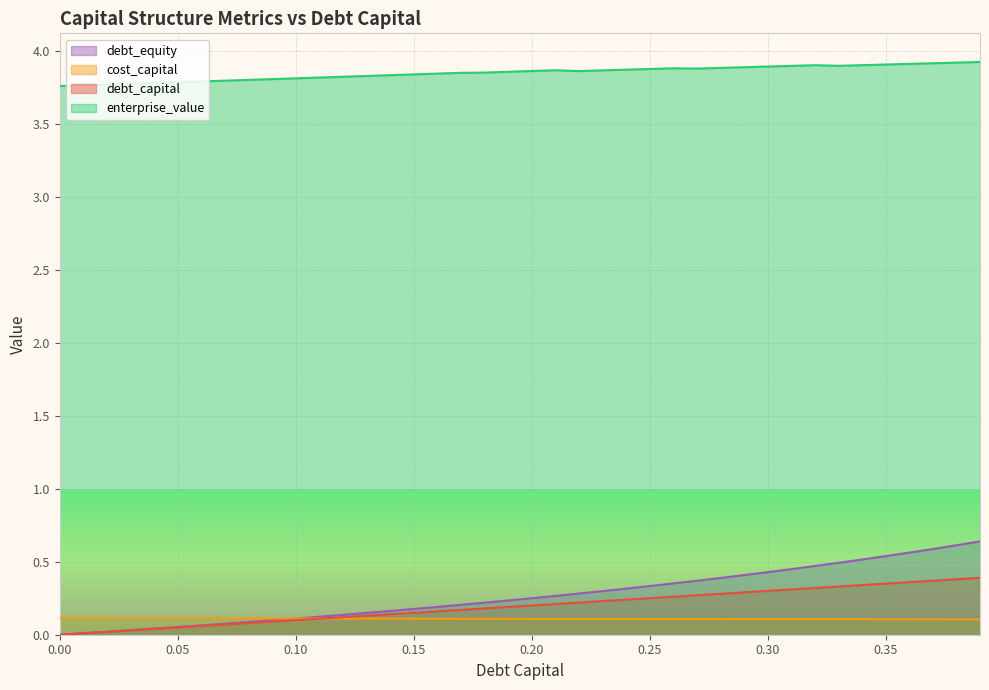

What is the lowest value of the enterprise_value series?

3.8